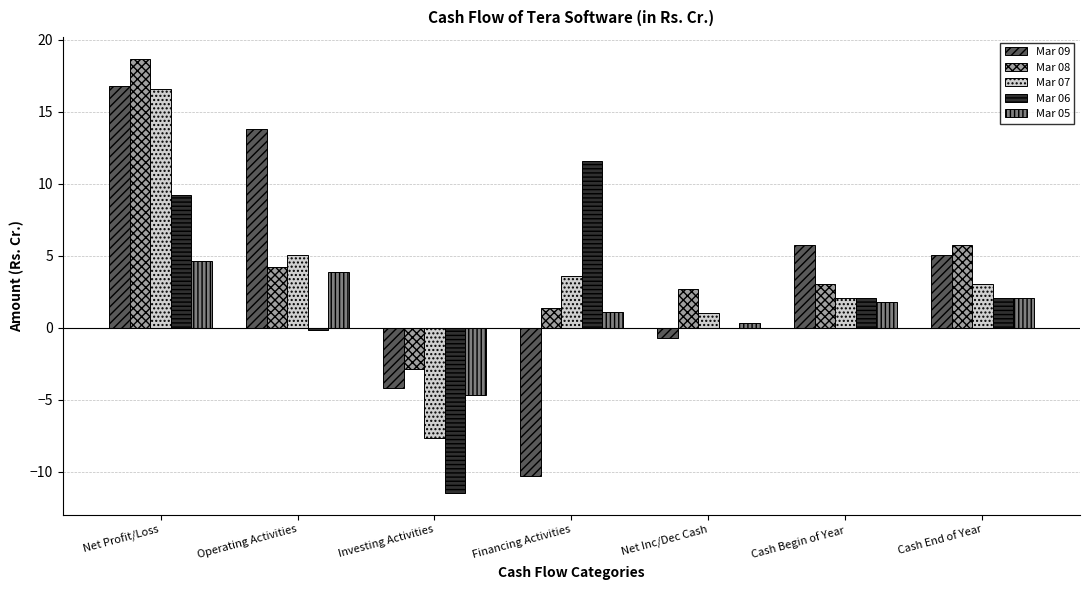

What is the highest value of the Mar 08 series?

18.7